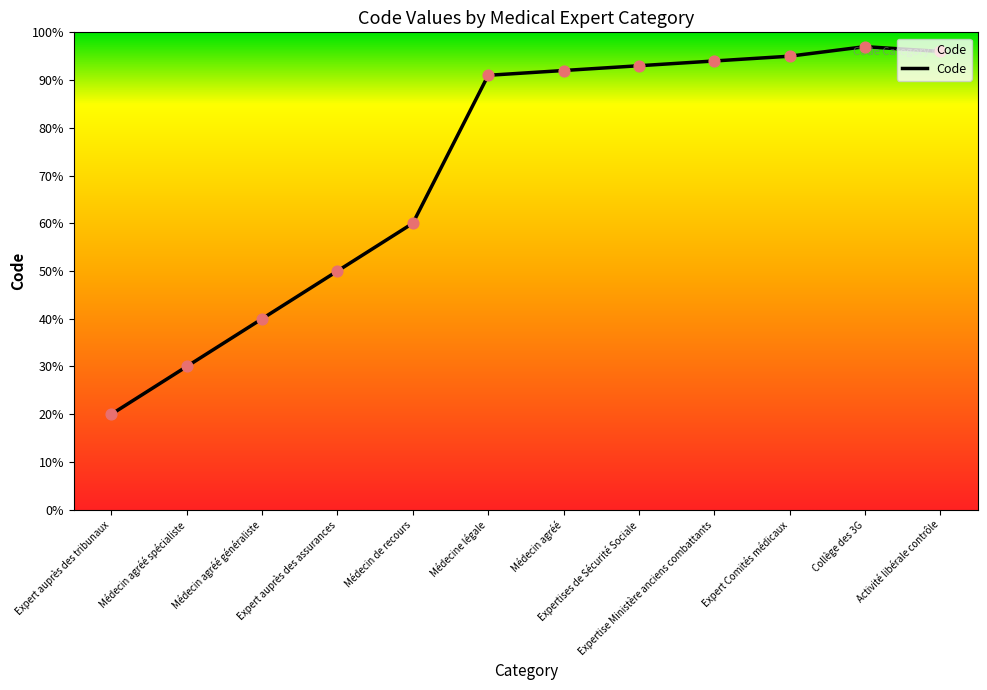

What is the change in value from Médecin agréé spécialiste to Expertise Ministère anciens combattants?

+64